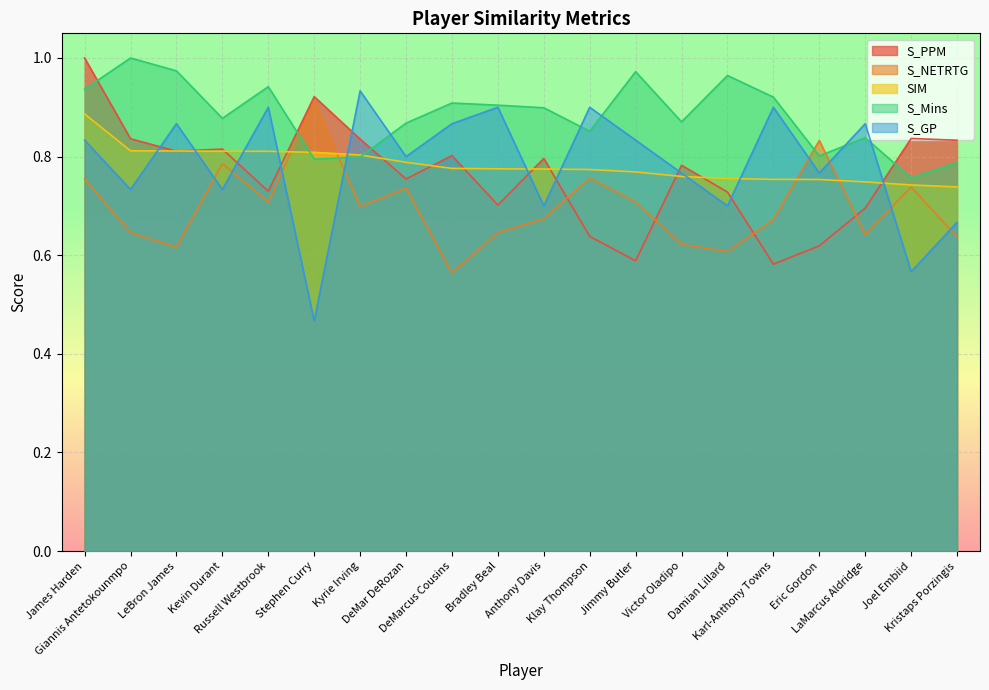

Is the value of S_NETRTG at Joel Embiid greater than the value of S_PPM at Jimmy Butler?

Yes